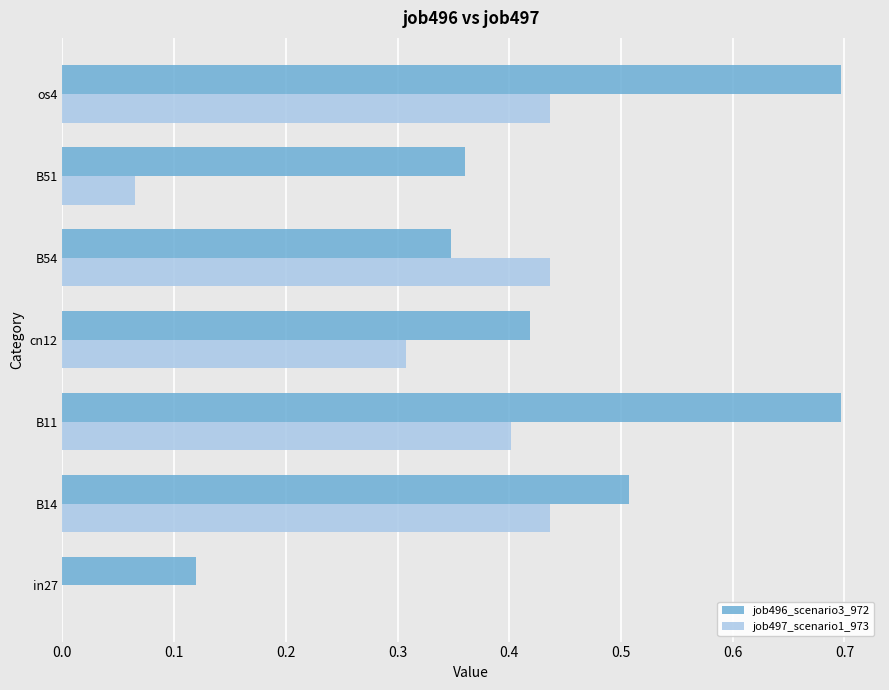

Is the value of job497_scenario1_973 at os4 greater than the value of job496_scenario3_972 at in27?

Yes